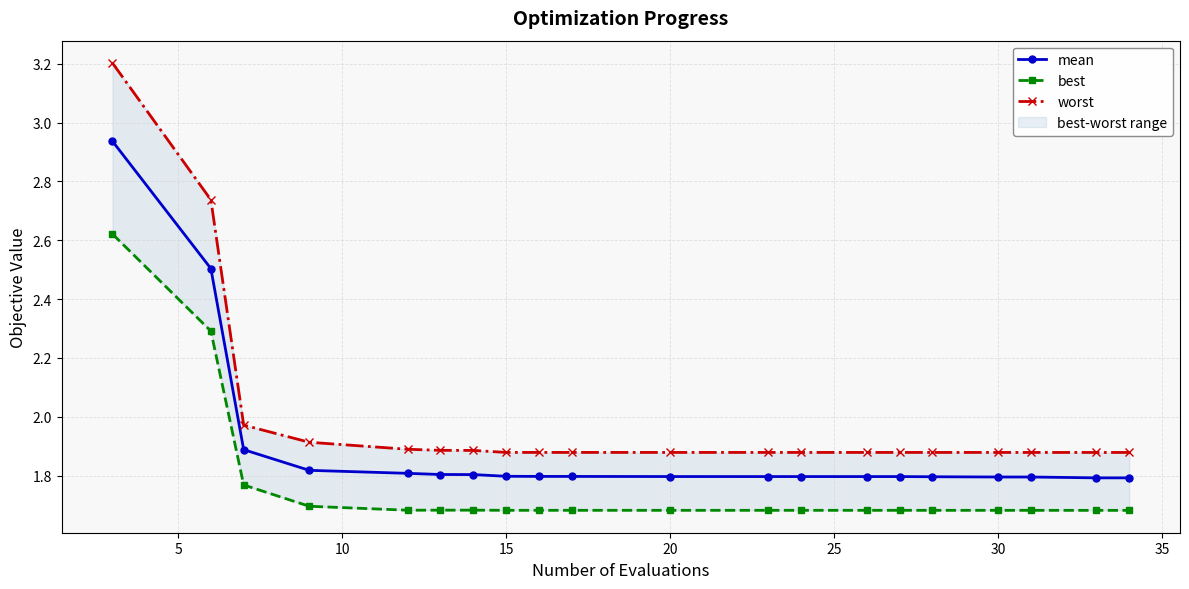

Reading left to right, list all the values displayed in this chart.

mean: 2.9	2.5	1.9	1.8	1.8	1.8	1.8	1.8	1.8	1.8	1.8	1.8	1.8	1.8	1.8	1.8	1.8	1.8	1.8	1.8
best: 2.6	2.3	1.8	1.7	1.7	1.7	1.7	1.7	1.7	1.7	1.7	1.7	1.7	1.7	1.7	1.7	1.7	1.7	1.7	1.7
worst: 3.2	2.7	2.0	1.9	1.9	1.9	1.9	1.9	1.9	1.9	1.9	1.9	1.9	1.9	1.9	1.9	1.9	1.9	1.9	1.9